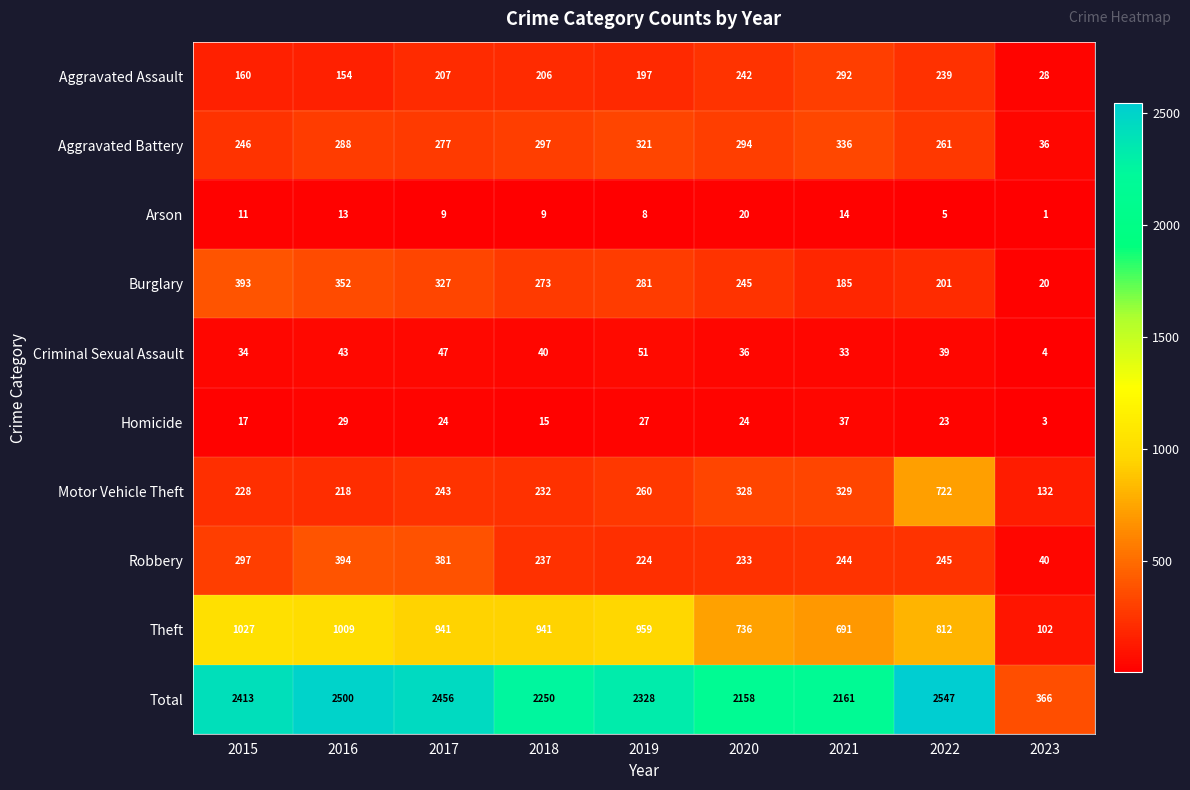

What is the difference between the maximum and minimum values in the Arson series?

19